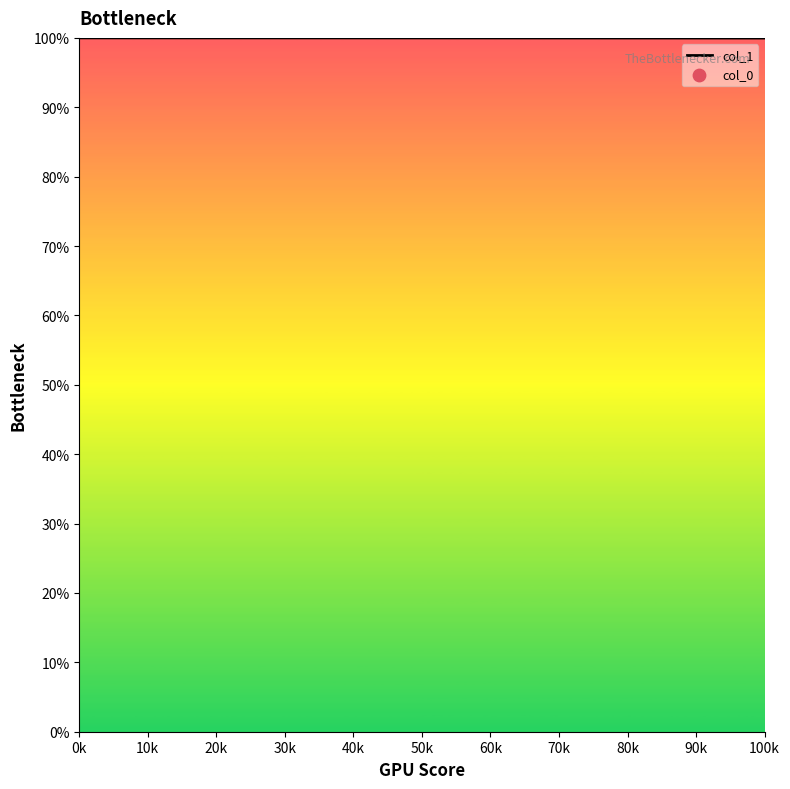

What is the greatest value displayed?

100.0